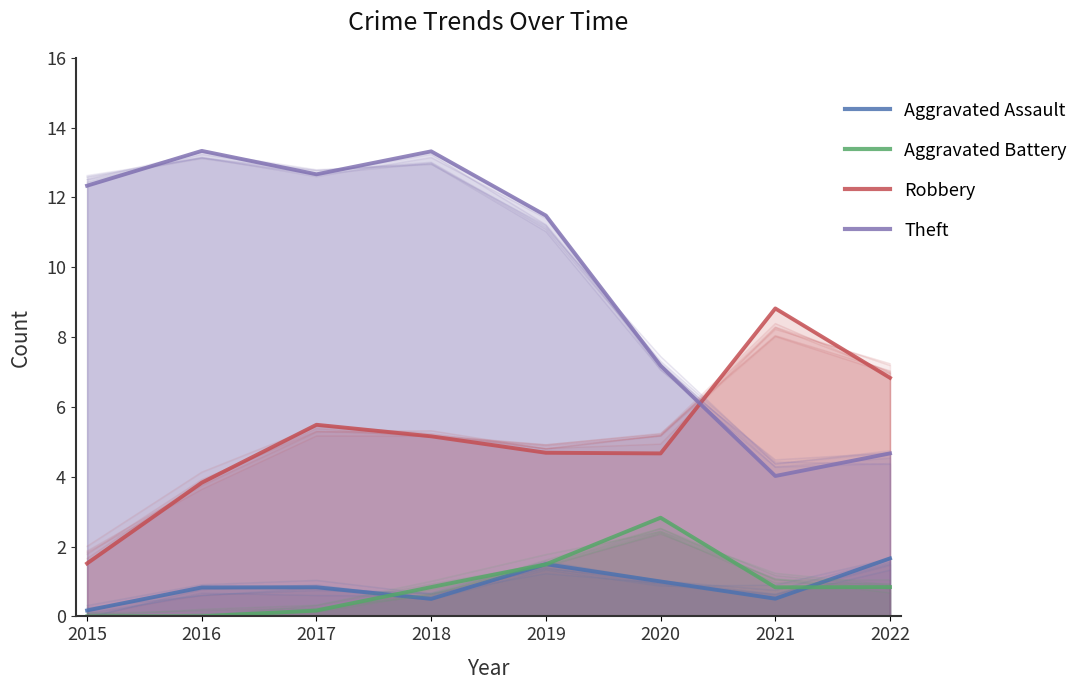

What is the difference between the second highest and second lowest values in the Aggravated Battery series?

1.5